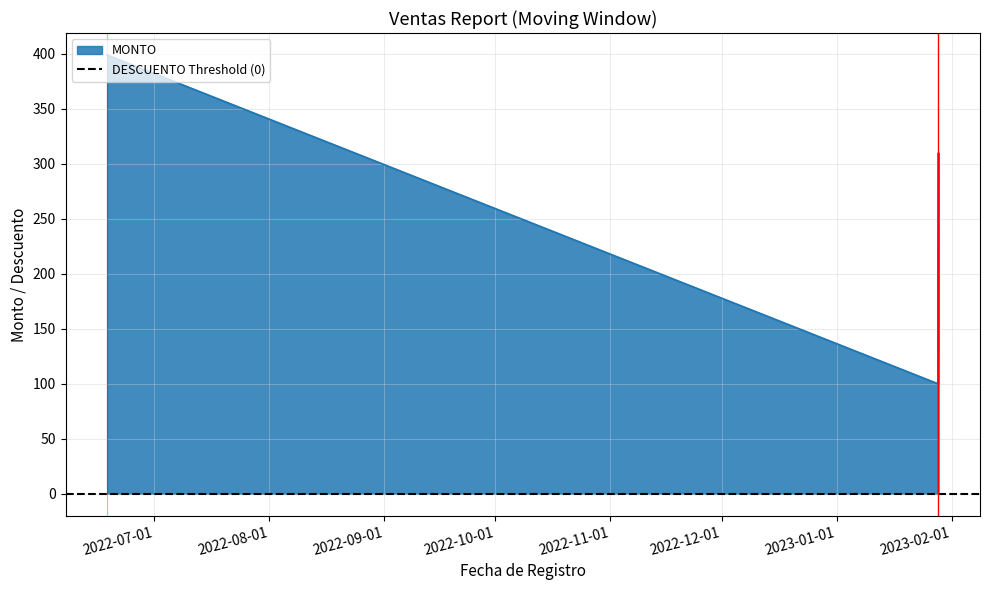

At which label is DESCUENTO closest to 0?

2023-01-28 08:38:20